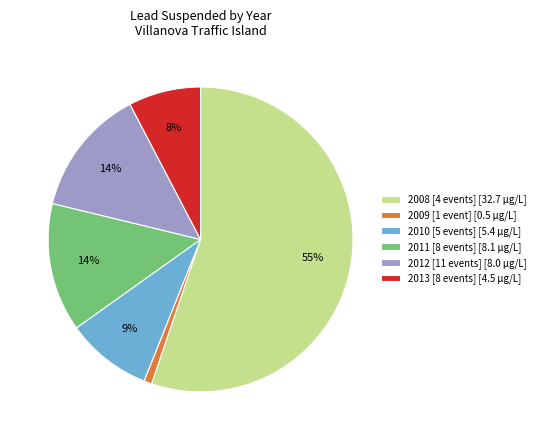

Is it true that 2009 [1 event] [0.5 µg/L] is 8% of the pie?

False